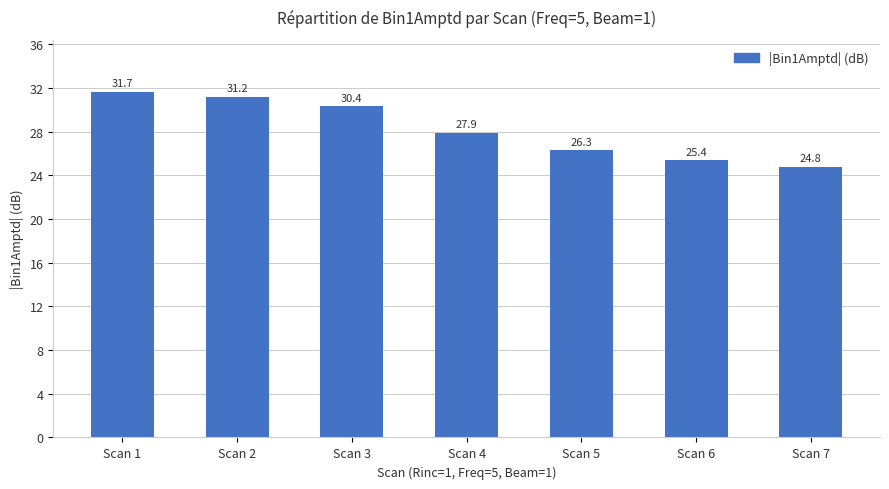

What is the difference between the values at Scan 5 and Scan 7?

1.5